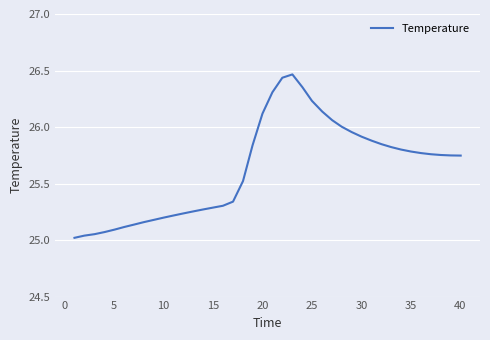

What is the difference between the maximum and minimum values?

1.4